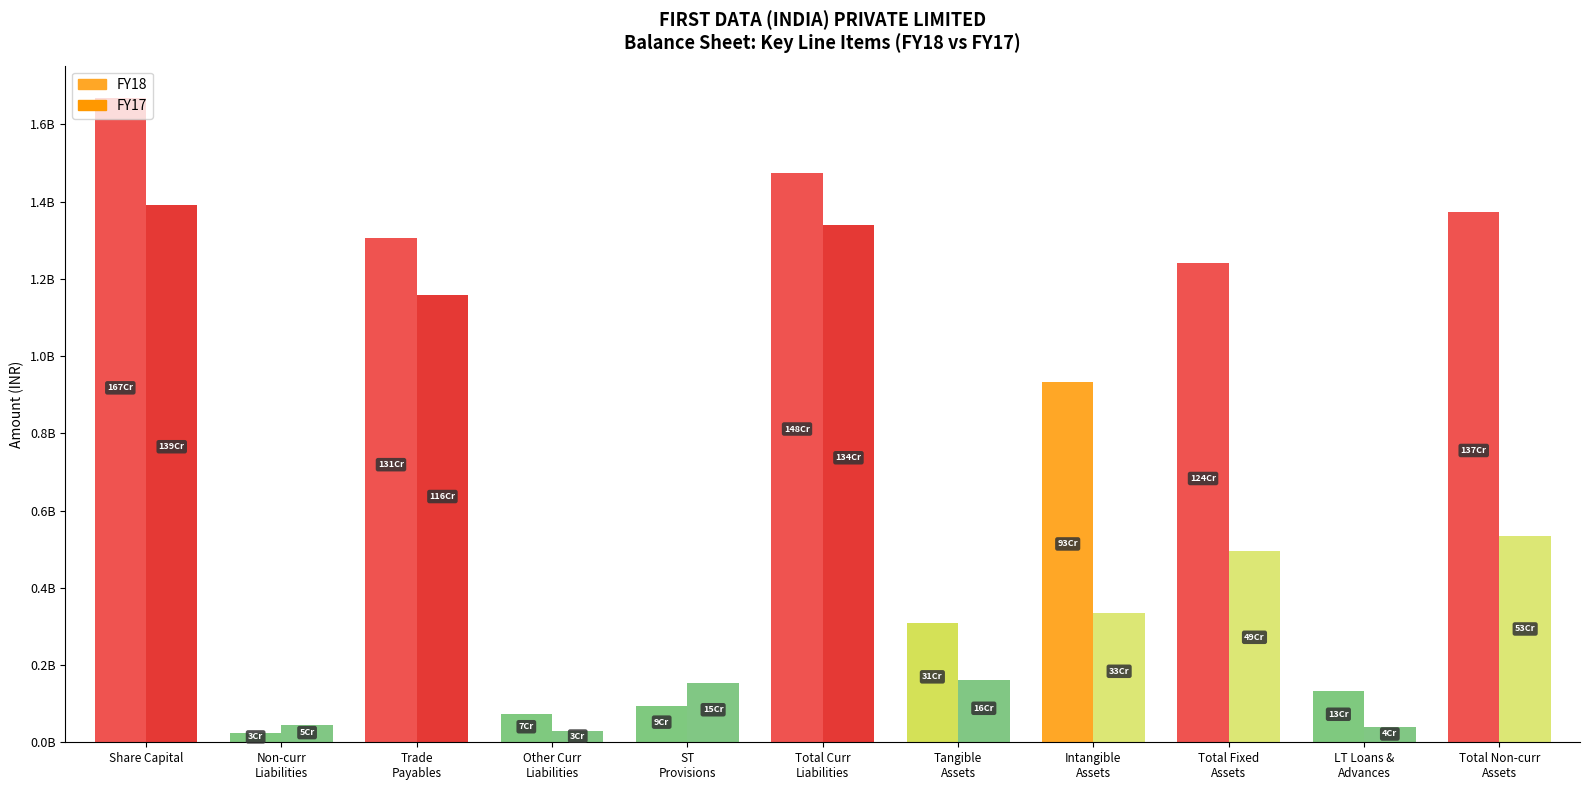

What value does the FY17 series have at Long-term loans and advances, to the nearest 10?

39165460